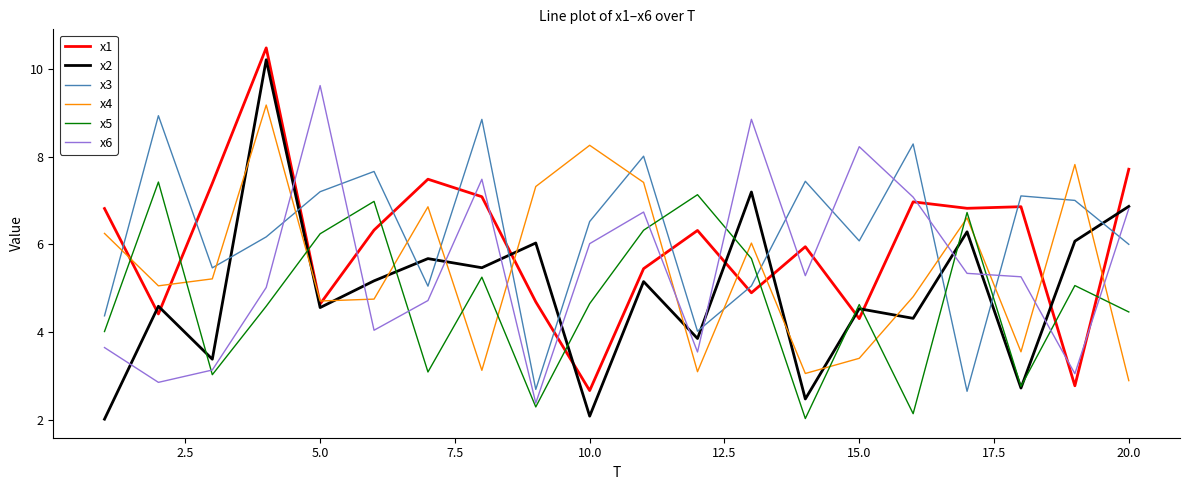

True or false: x3 and x6 cross at least once.

True